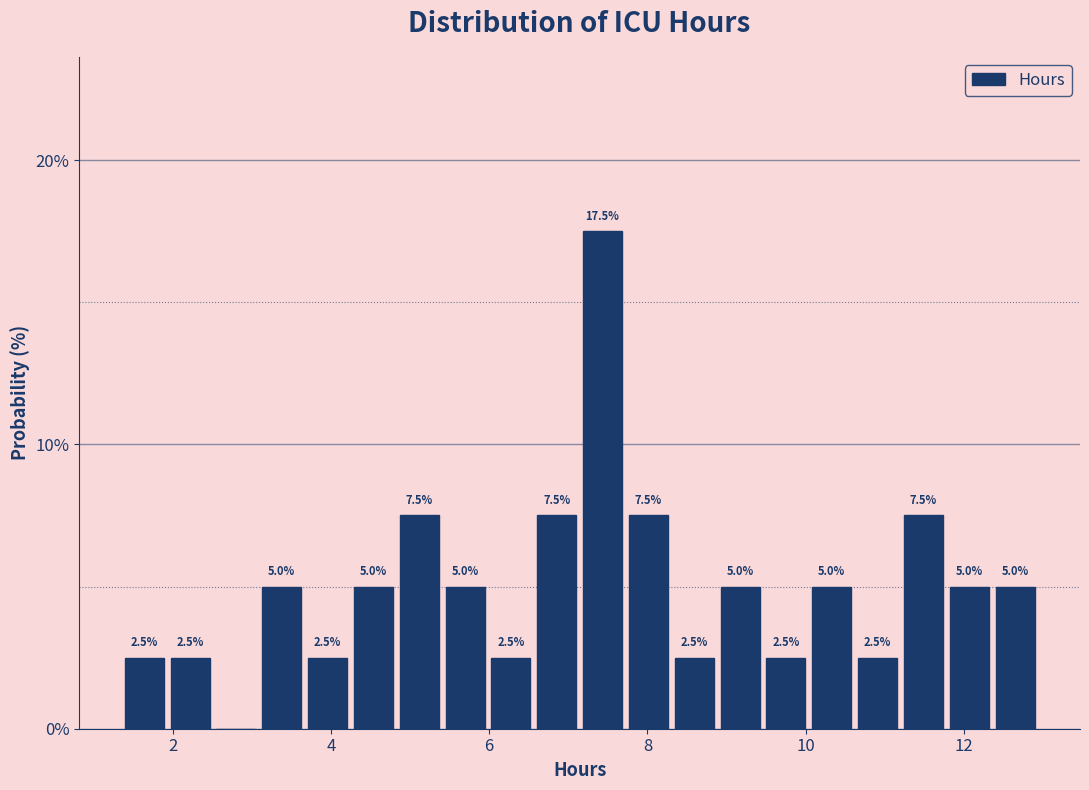

Read against the x-axis, roughly where is the centre of the tallest bar?

7.4